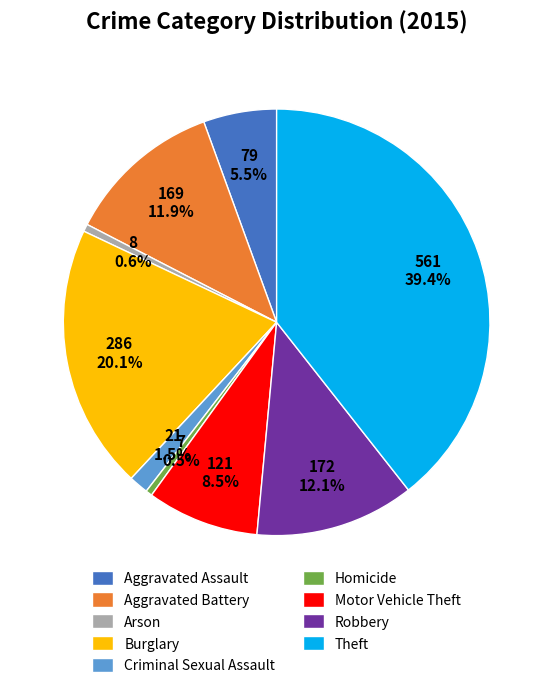

To the nearest percent, what percentage of the pie is Theft?

39%